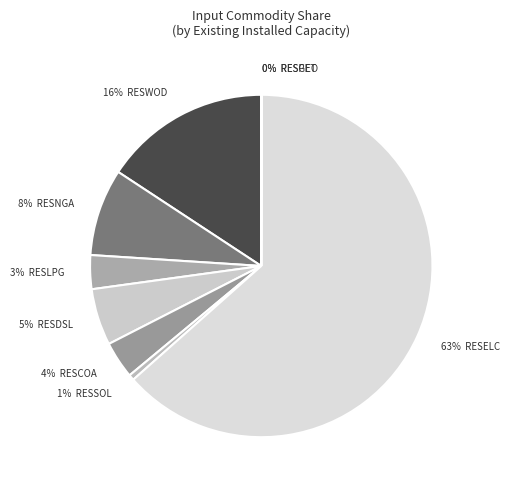

Which category accounts for the majority?

RESELC